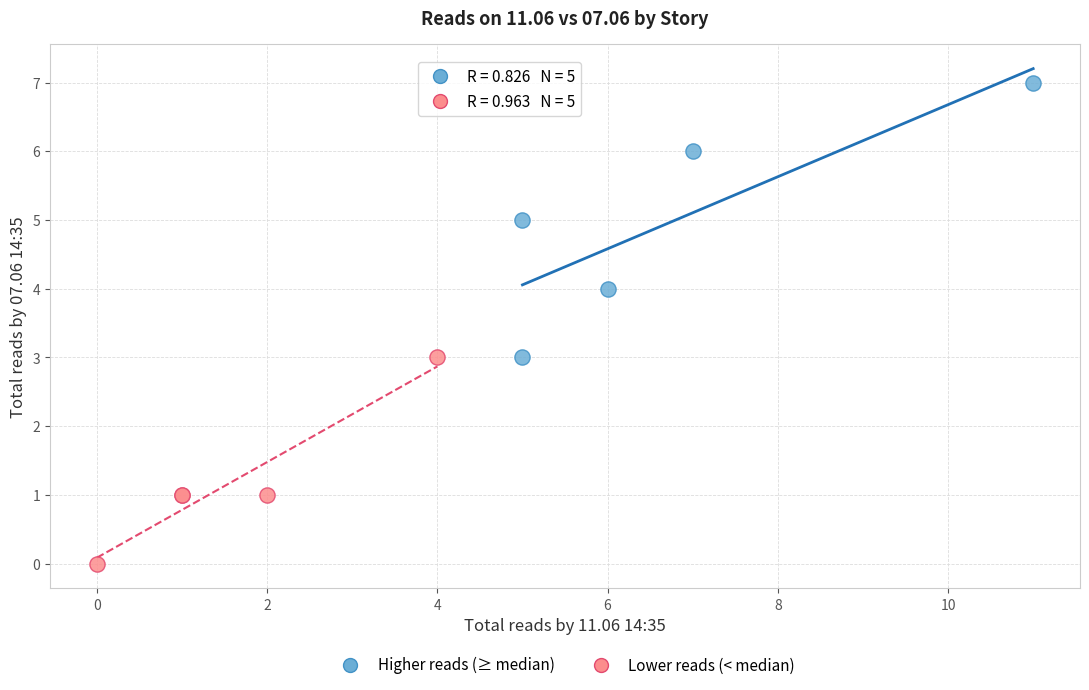

Which series has the widest spread of Y values?

Higher reads (≥ median)